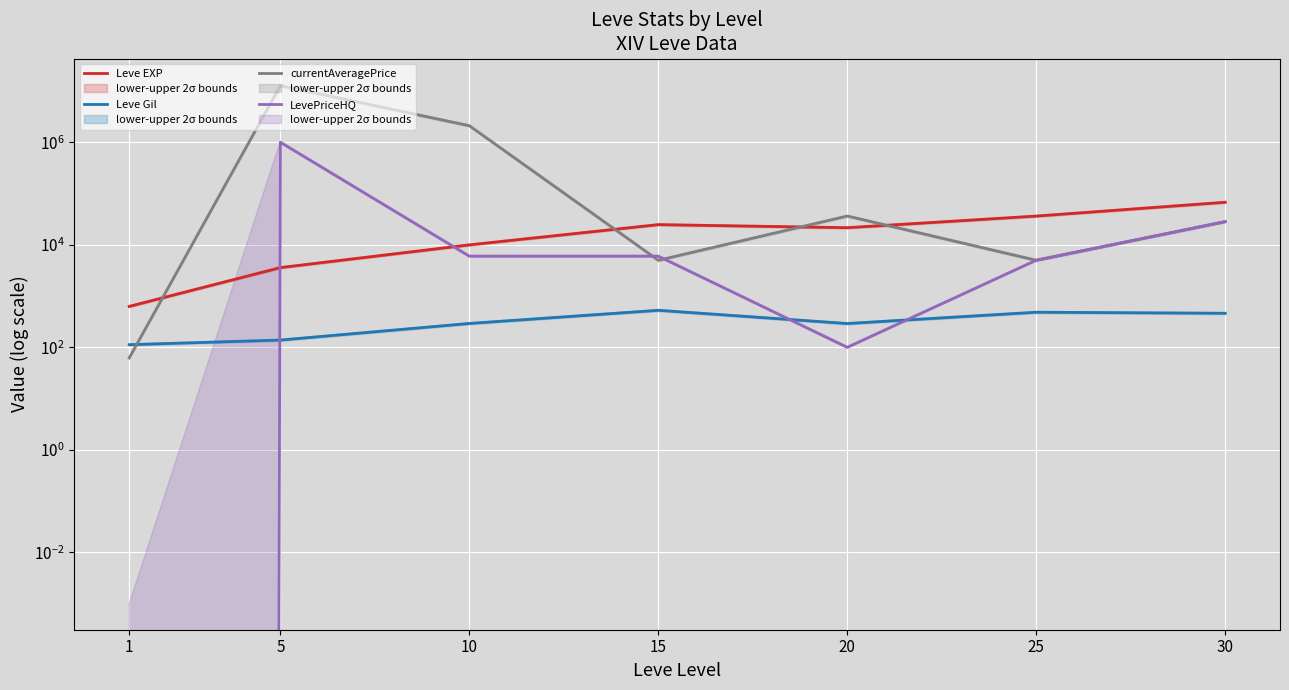

How many data points in Leve Gil are less than 293?

3